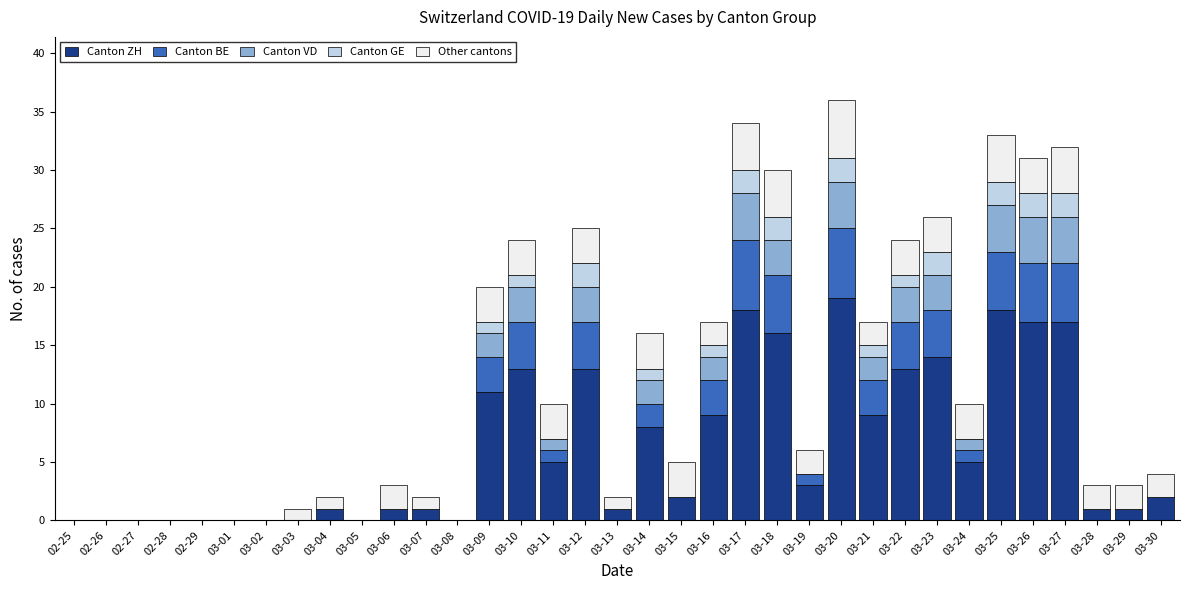

The Canton ZH series shows 0 at 02-27. True or false?

True